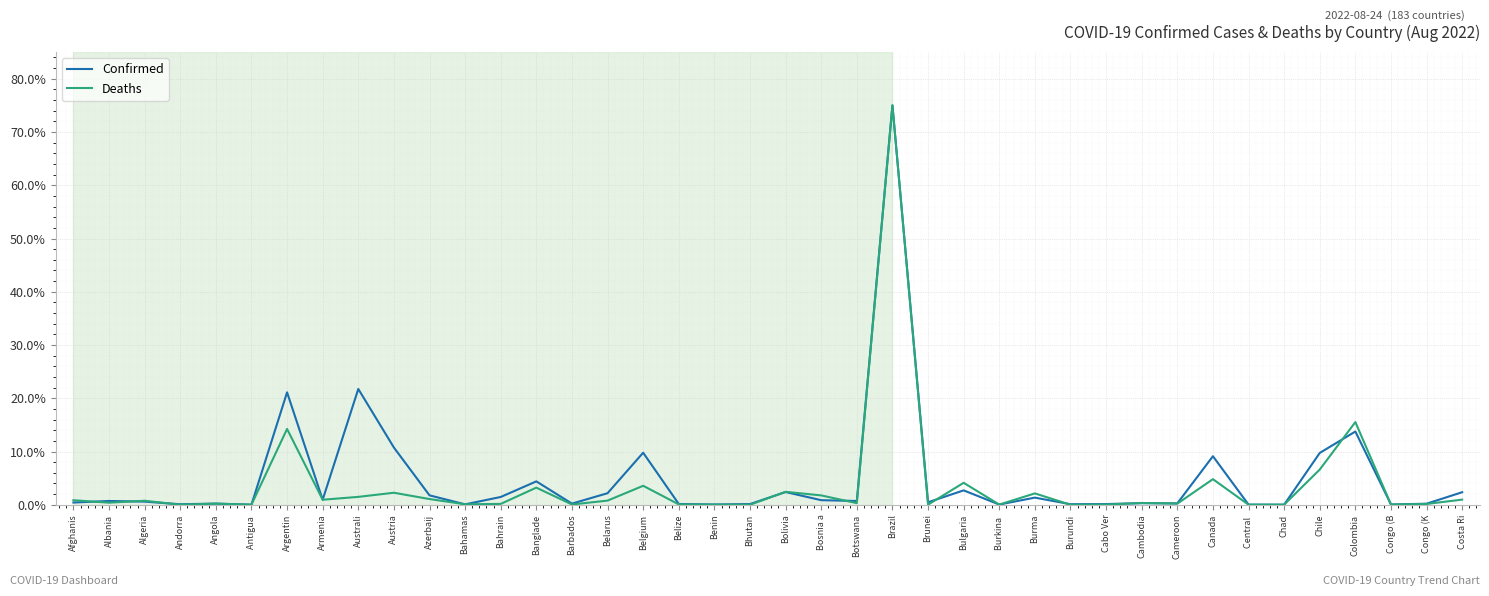

Which series has the largest range (max minus min)?

Deaths